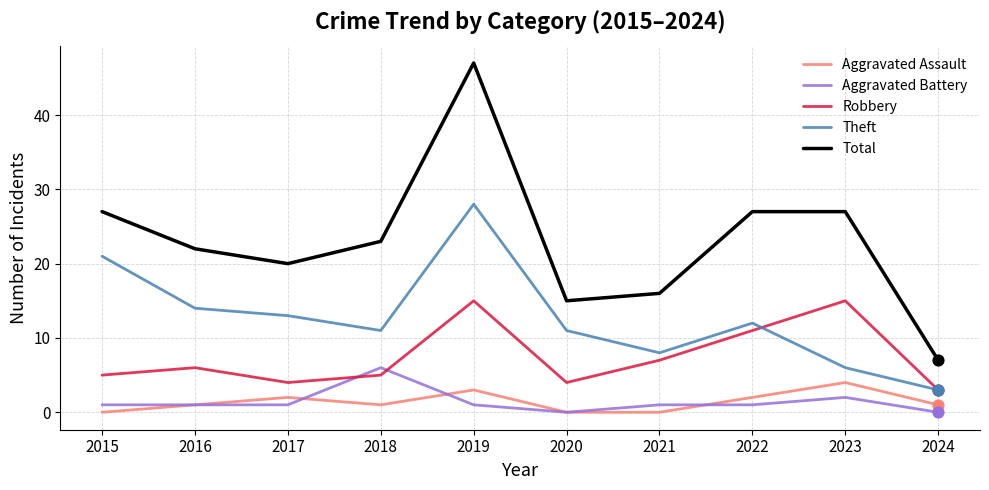

Which series has the widest spread of values?

Total